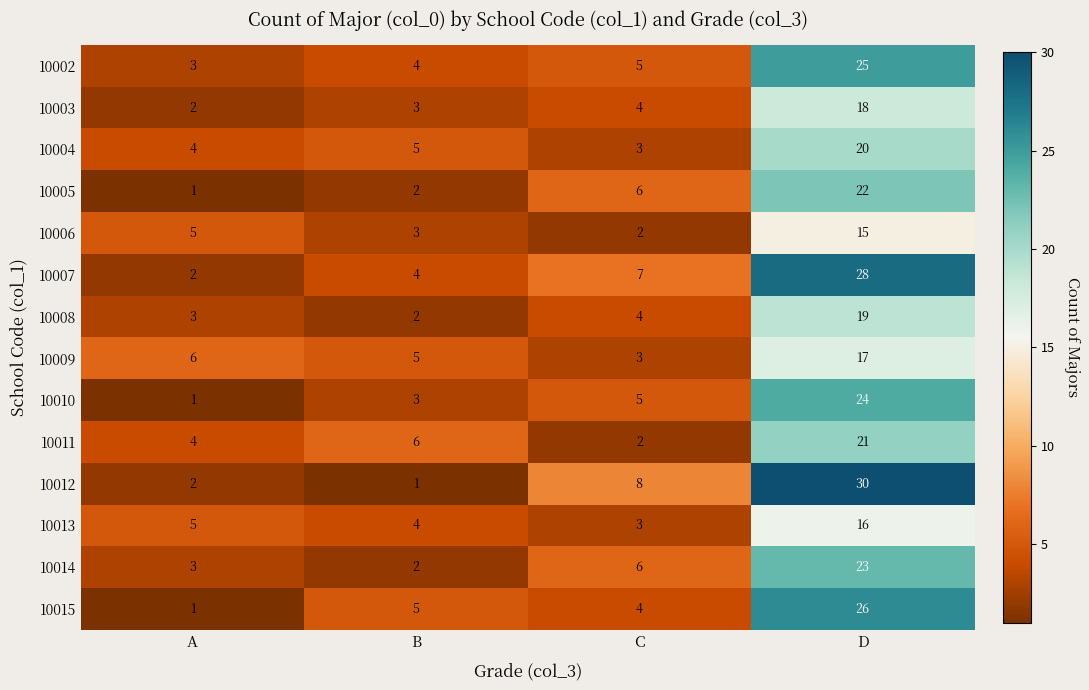

List the labels in order of 10012 value, largest first.

D, C, A, B